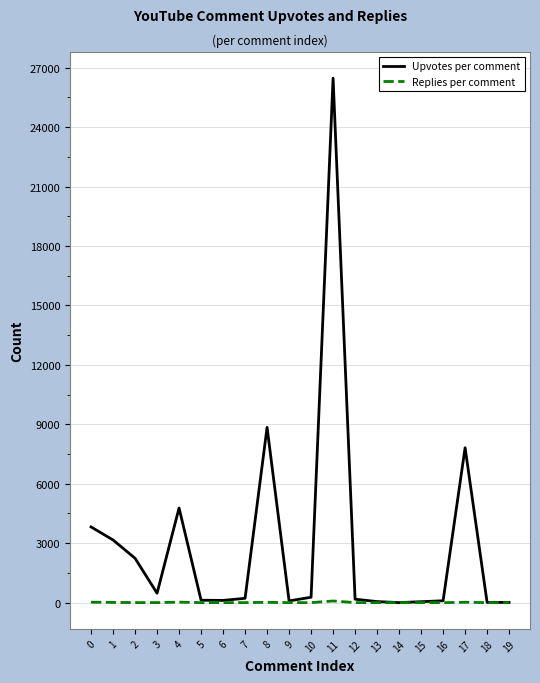

Which series changed the most between 4 and 19?

Upvotes per comment